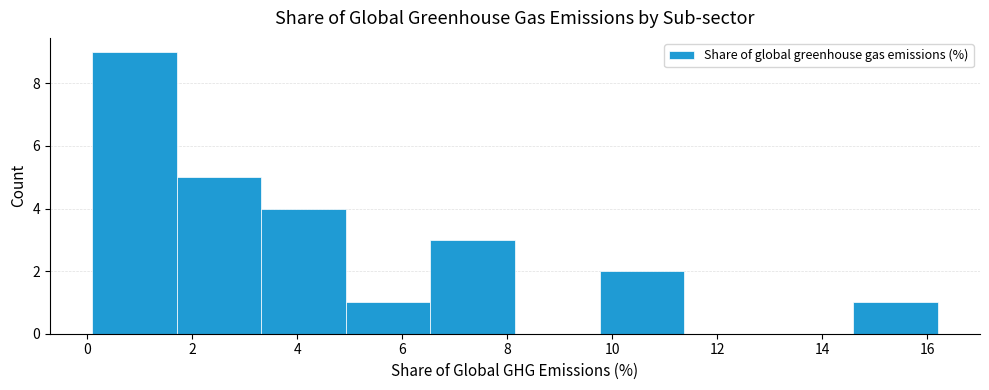

Which range on the x-axis has the tallest bar?

0.2 to 1.8